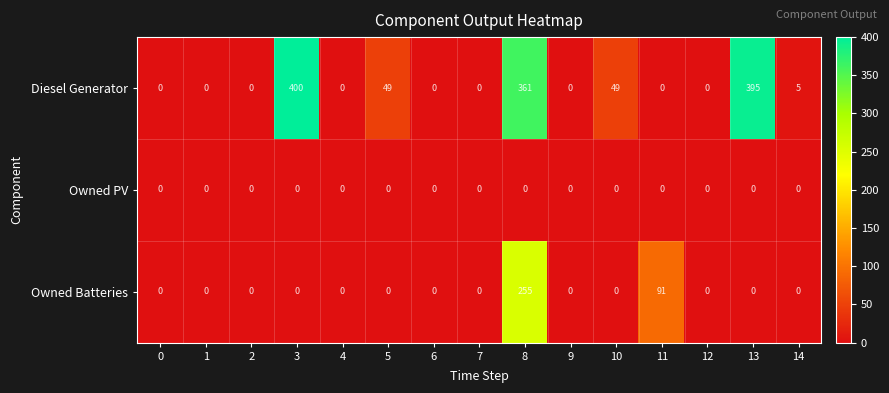

List the series in order of their overall mean, lowest first.

Owned PV, Owned Batteries, Diesel Generator